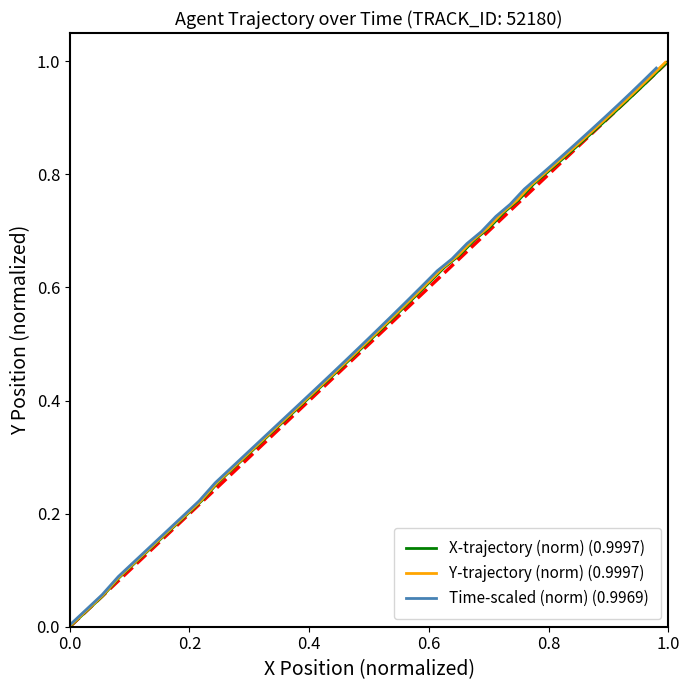

Does the chart display data point markers on the line(s)?

No